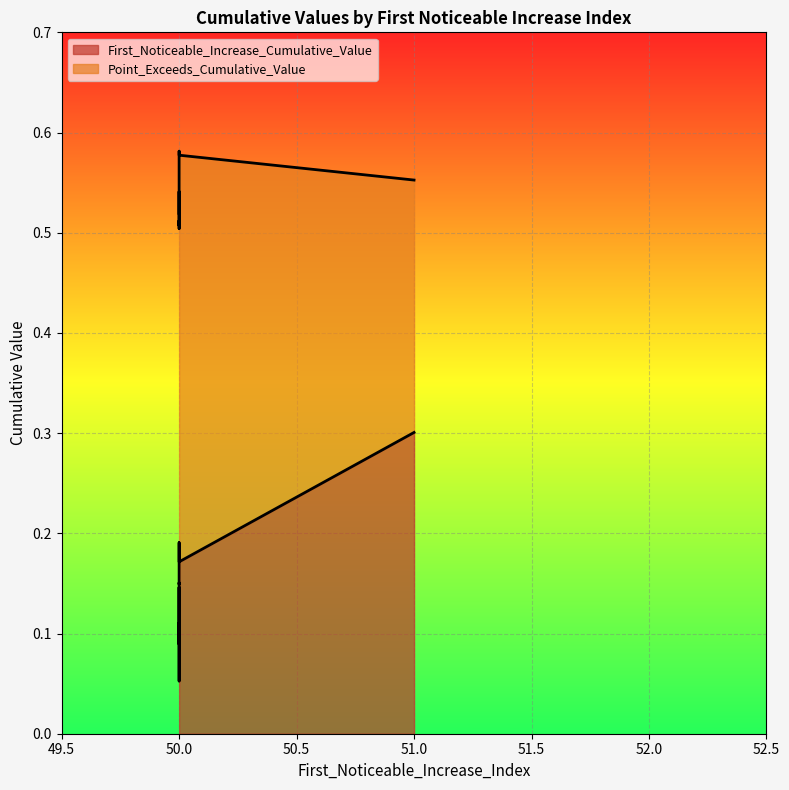

What is the sum of the Point_Exceeds_Cumulative_Value values at segment 3 and segment 9?

1.1